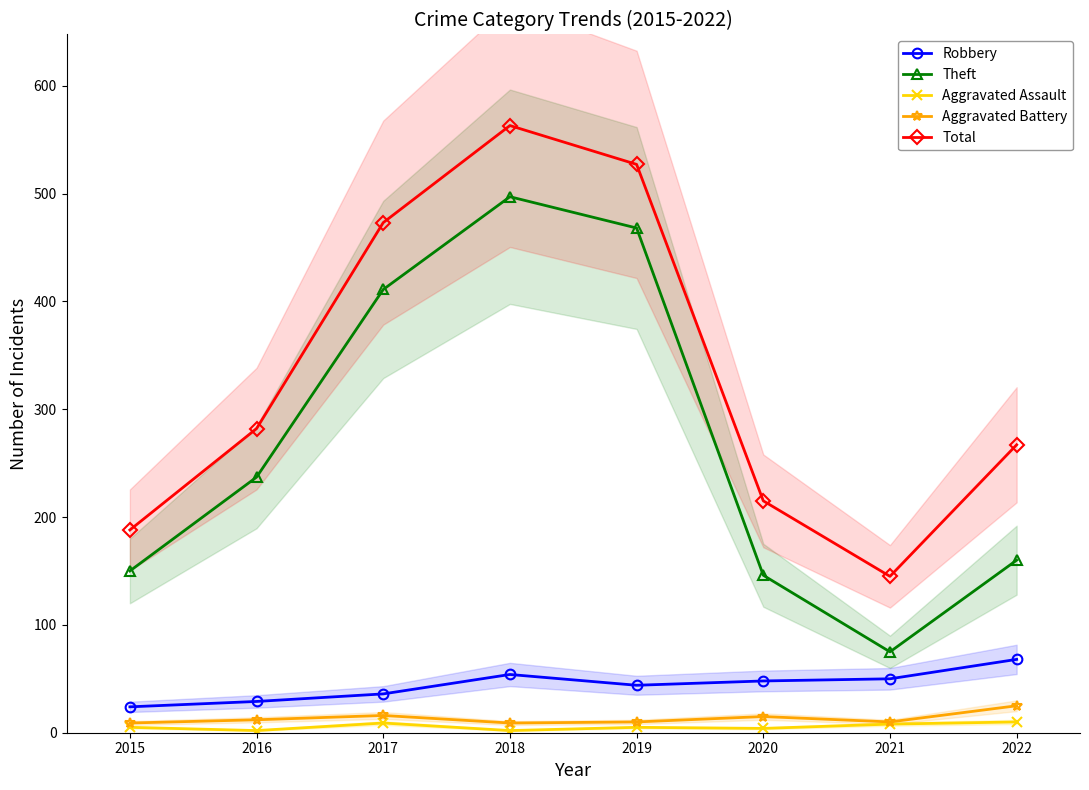

True or false: Total and Theft cross at least once.

False